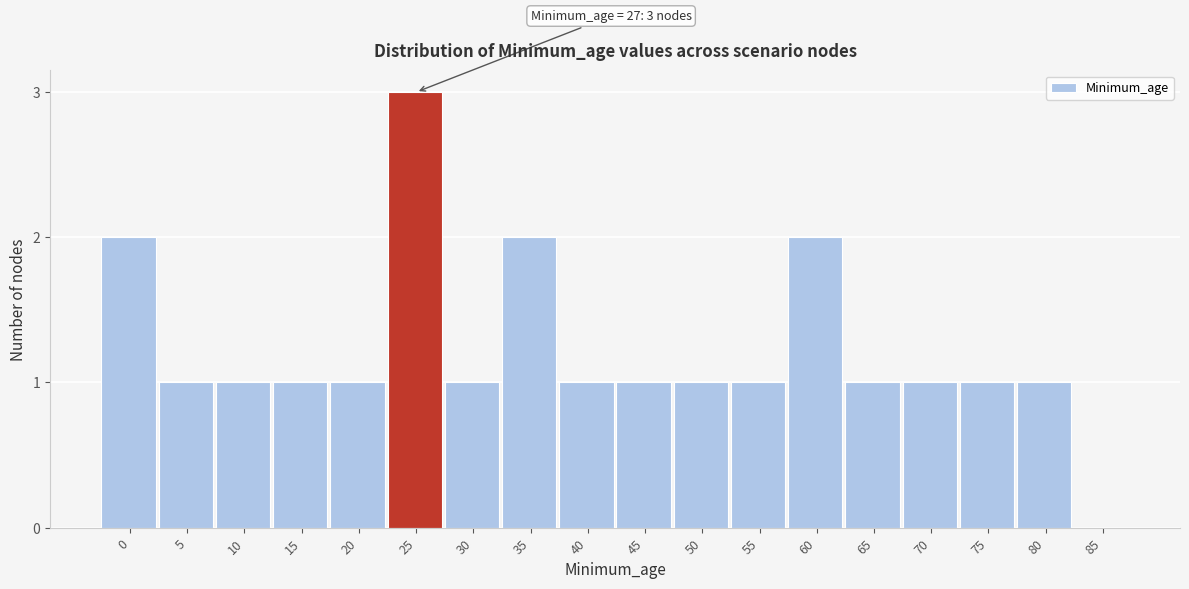

Reading left to right, what are all the values shown in this chart?

0=2	5=1	10=1	15=1	20=1	25=3	30=1	35=2	40=1	45=1	50=1	55=1	60=2	65=1	70=1	75=1	80=1	85=0